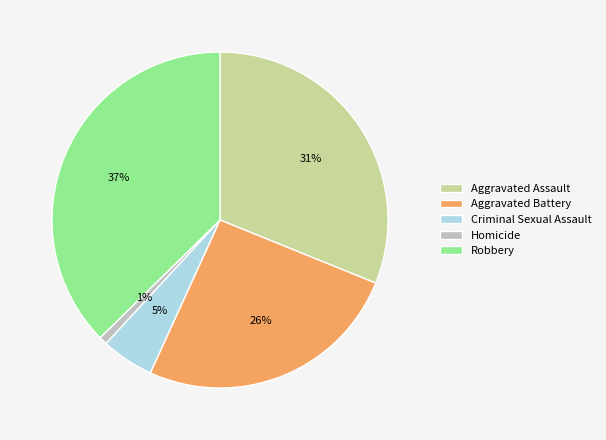

Is there a majority slice in this chart?

No